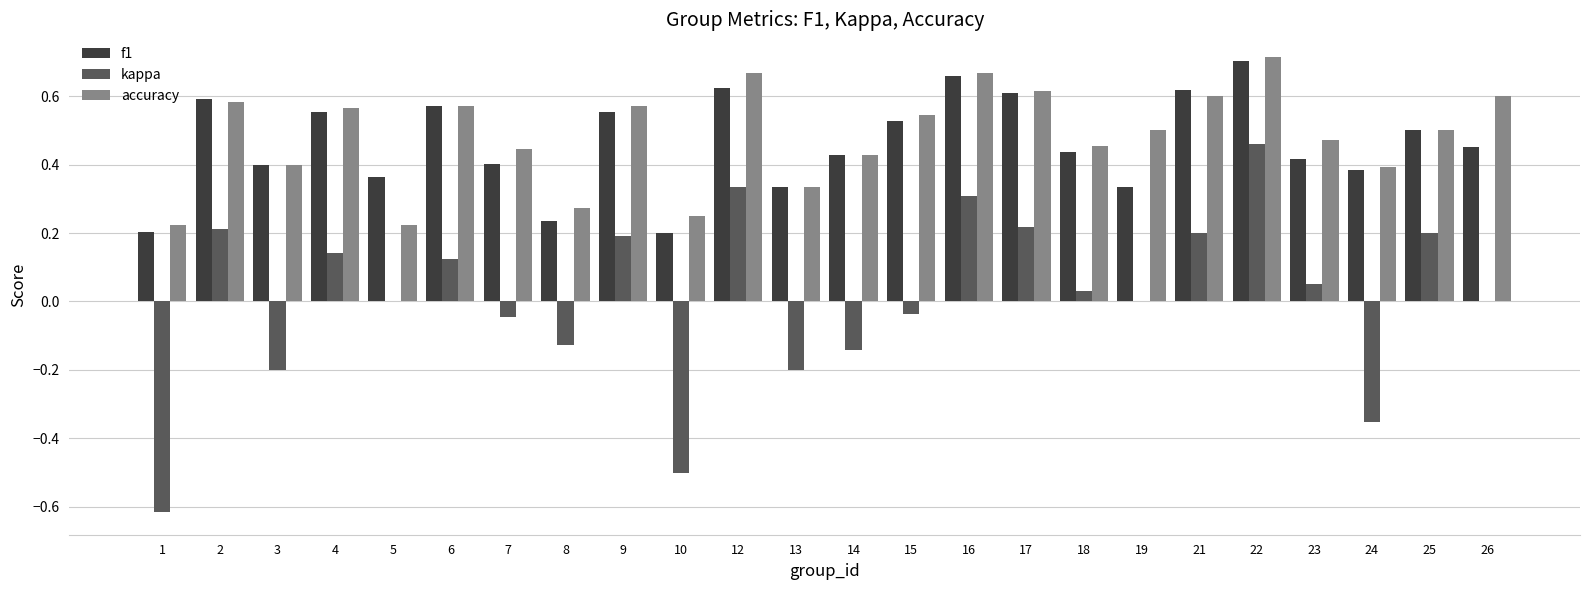

The value of accuracy at 1 is 0.2. True or false?

True